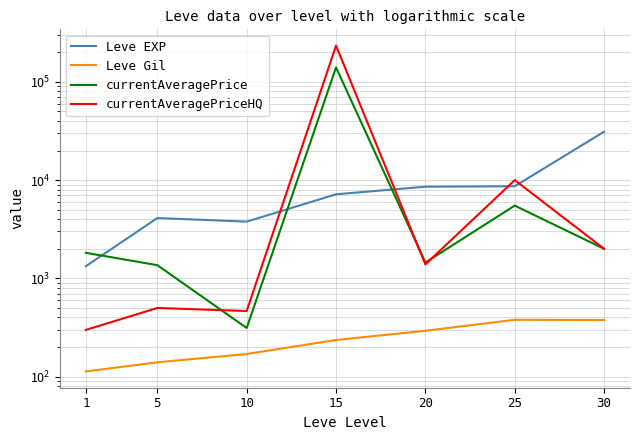

Which series has the widest spread of values?

currentAveragePriceHQ